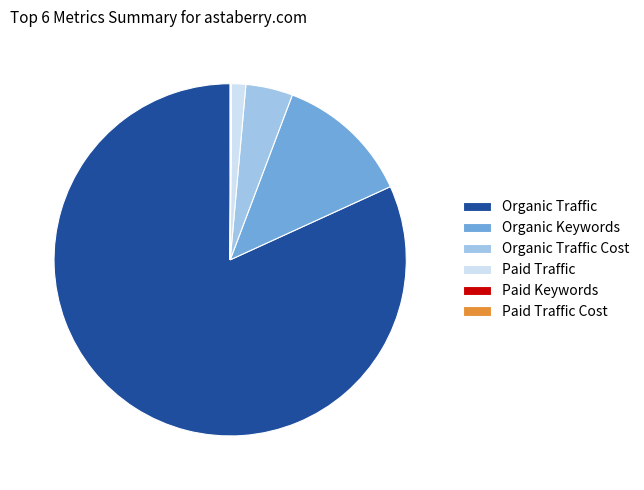

Which category accounts for the majority?

Organic Traffic